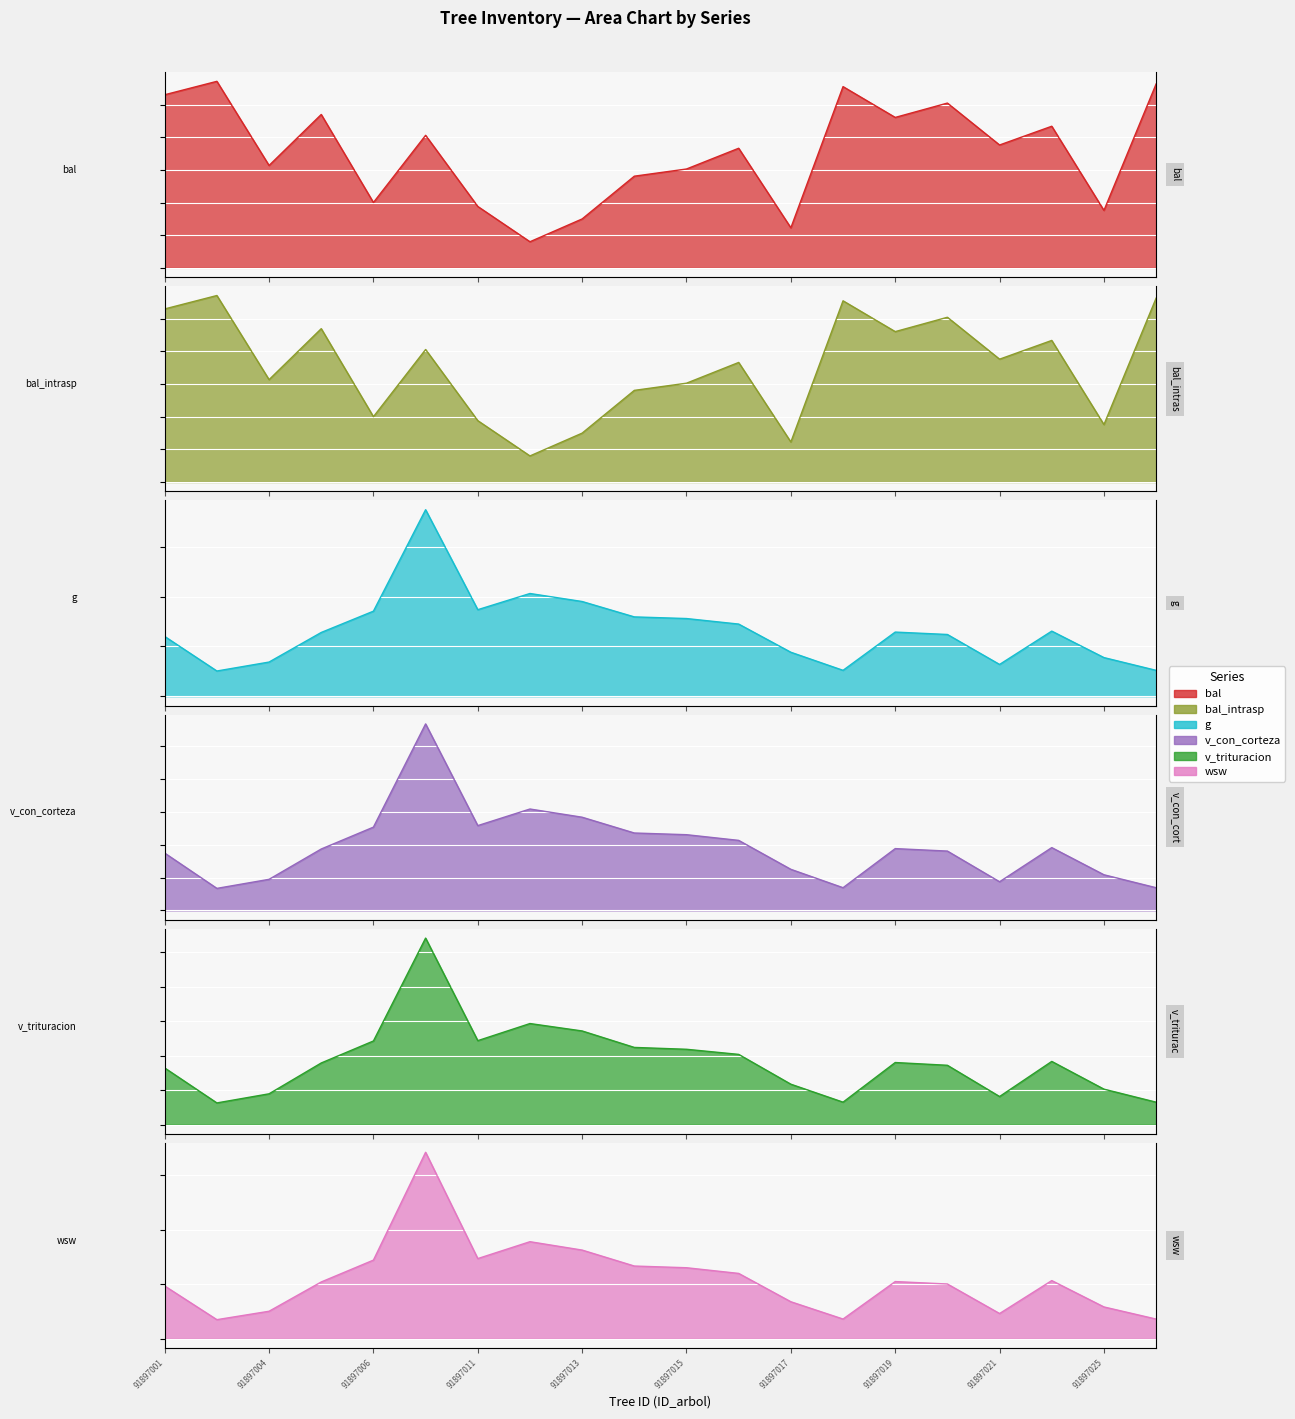

What is the total value across all series at 91897025?

1068.6